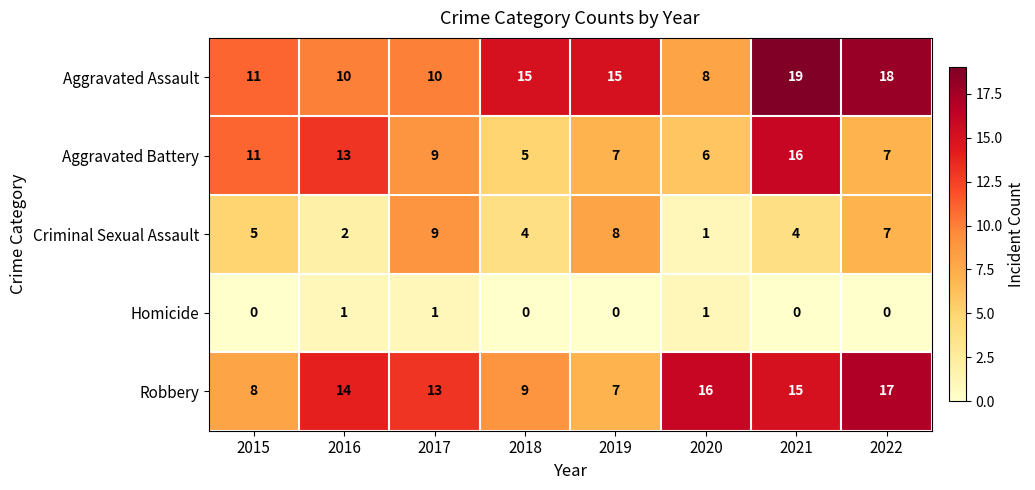

Is it true that Aggravated Assault equals 6 at 2019?

False